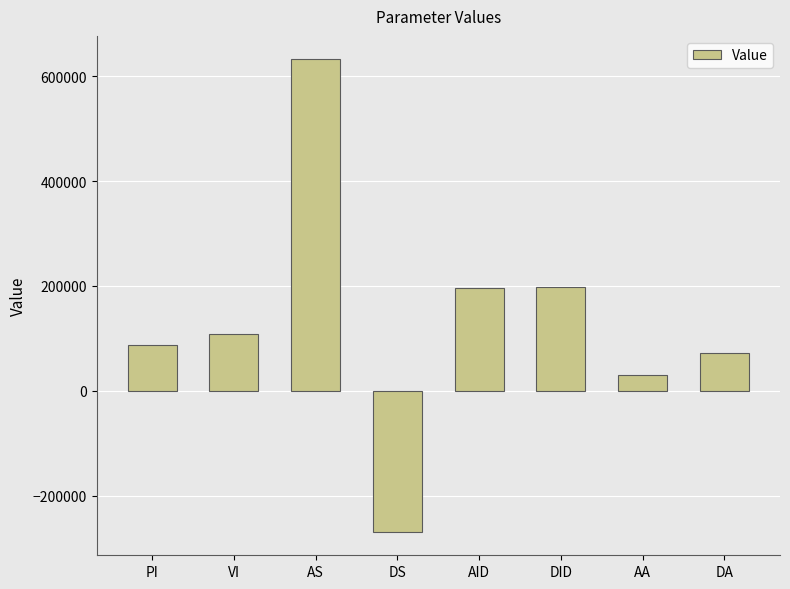

What is the label of the 2nd bar from the right?

AA